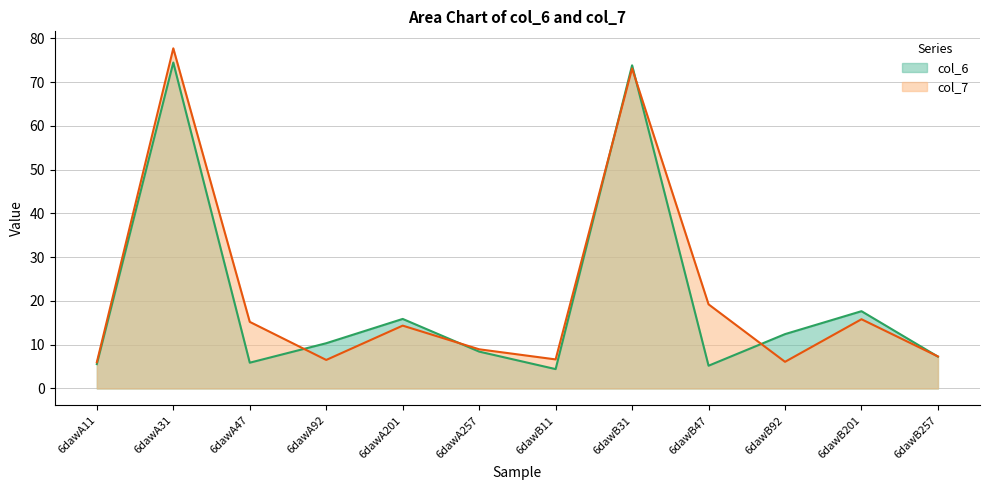

Rank the categories by col_7 value from highest to lowest.

6dawA31, 6dawB31, 6dawB47, 6dawB201, 6dawA47, 6dawA201, 6dawA257, 6dawB257, 6dawB11, 6dawA92, 6dawB92, 6dawA11